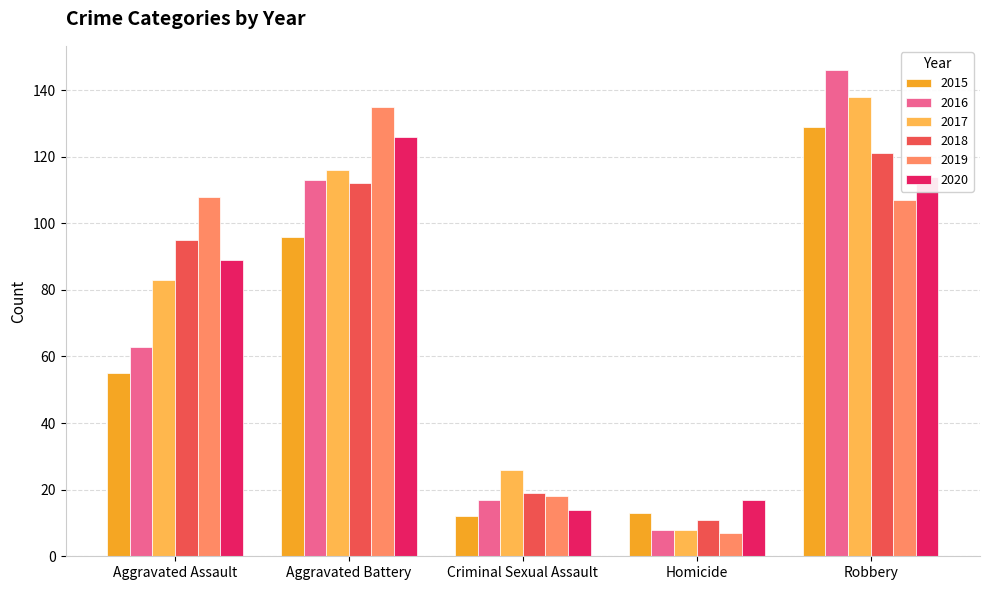

Which series has the widest spread of values?

2016